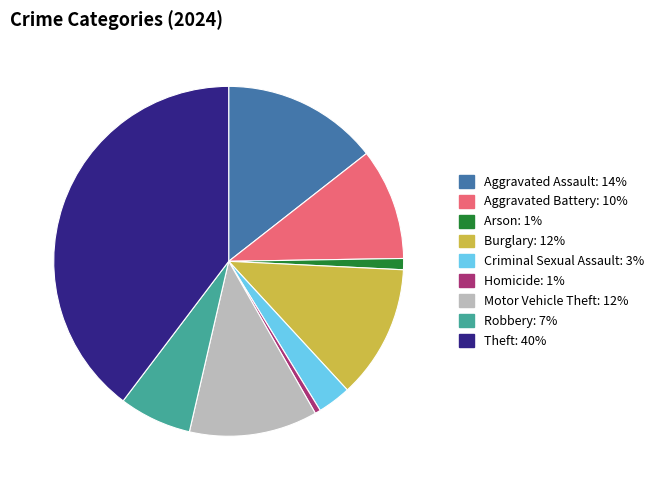

Which category has the biggest portion of the pie?

Theft